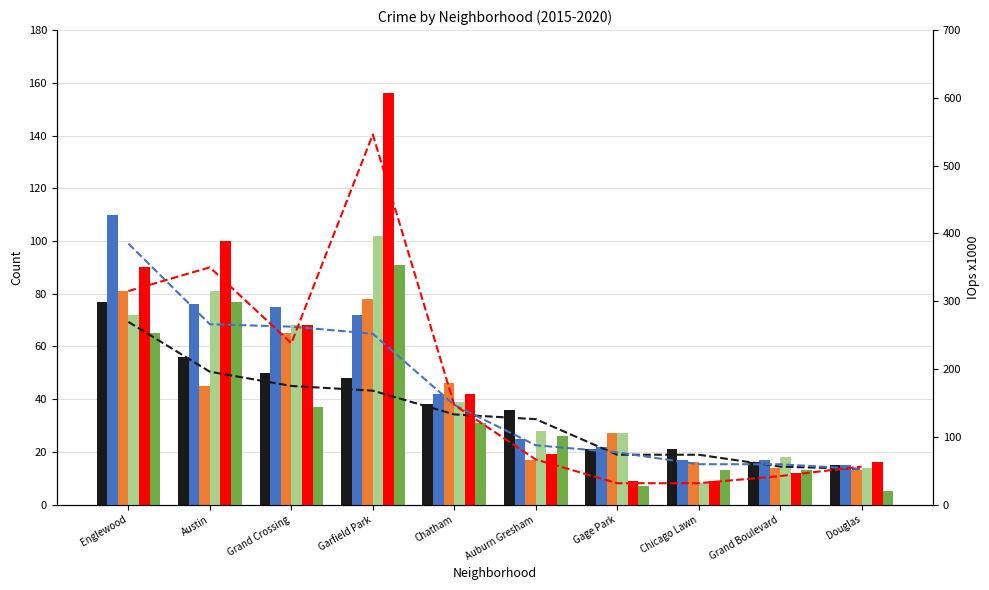

The value of R/W at Chatham is 86.7. True or false?

False